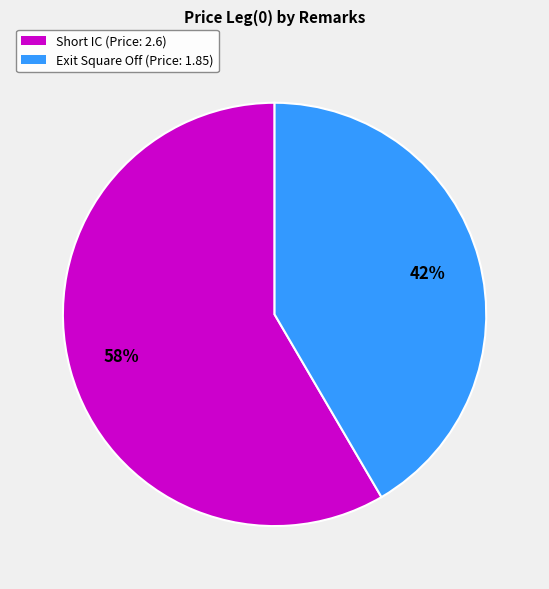

Is there any slice that represents more than half of the pie?

Yes